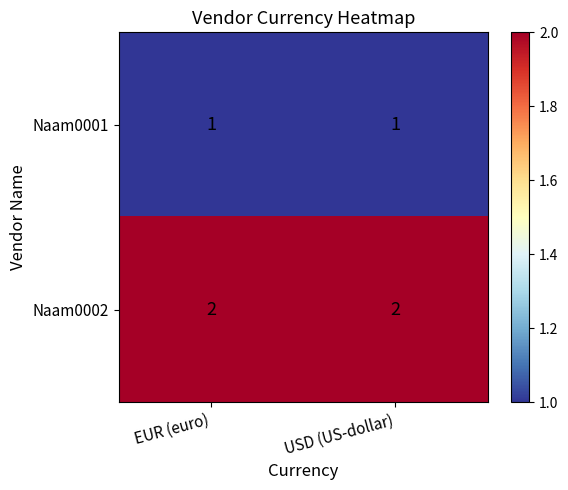

Reading left to right, transcribe all the data shown in this chart.

Naam0001: 1	1
Naam0002: 2	2